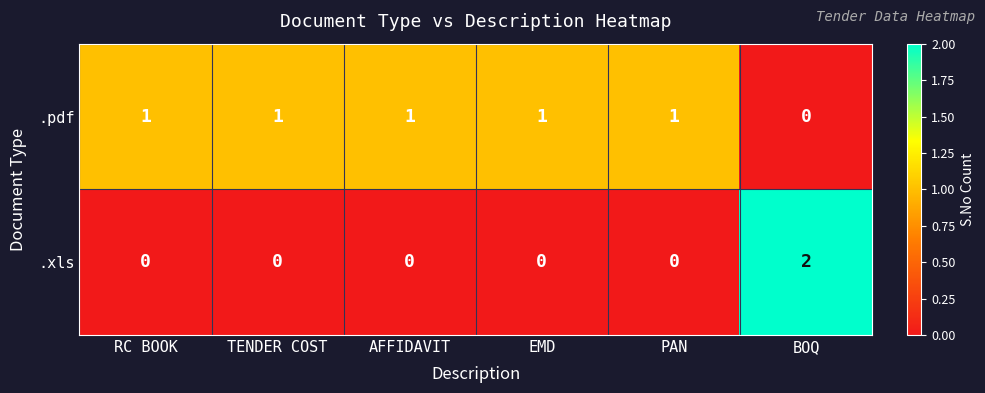

Which series has the widest spread of values?

.xls